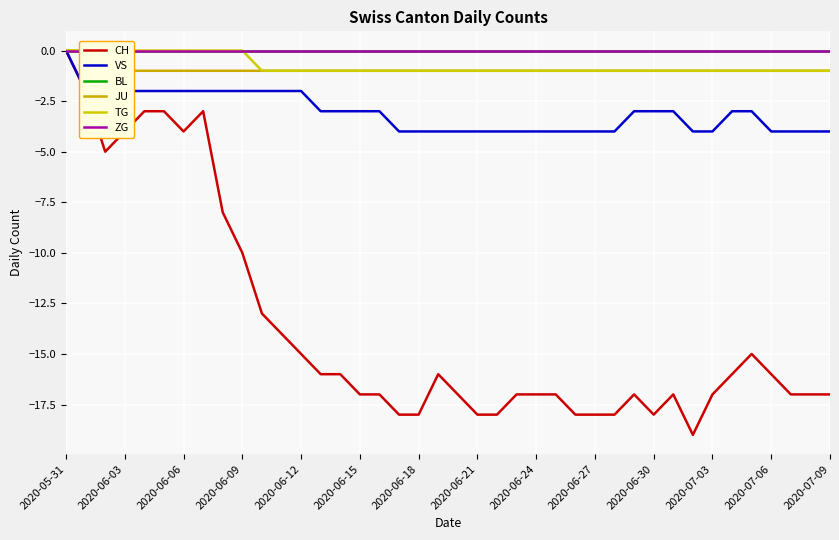

At how many categories does at least one series exceed -3?

40